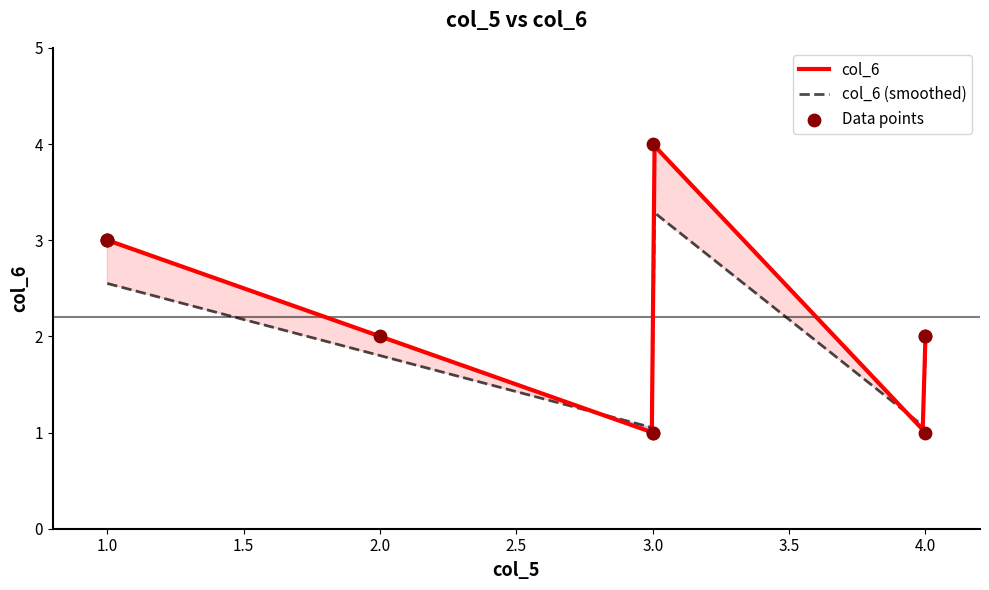

What is the change in value from 1 to 3?

-2